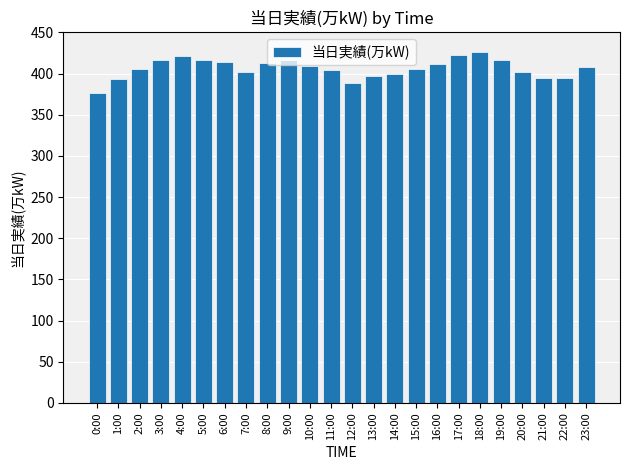

The value at 9:00 is 416. True or false?

True